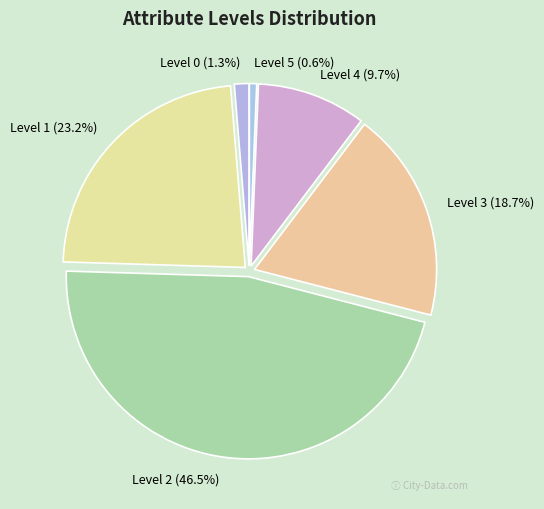

How many segments does this pie chart have?

6